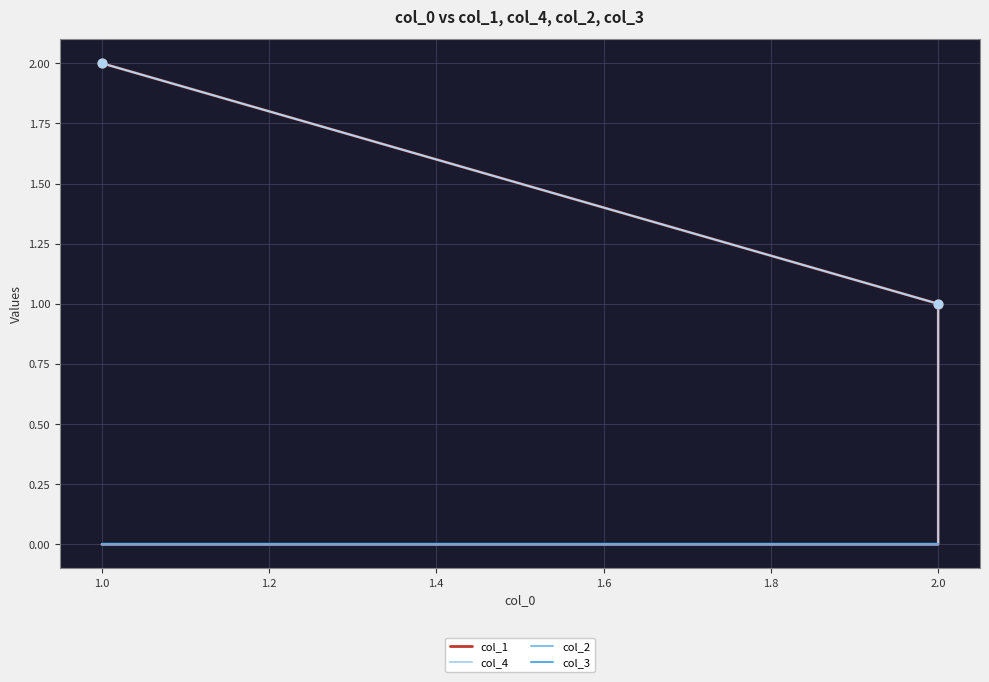

What are all the series names shown in the legend?

col_1, col_4, col_2, col_3